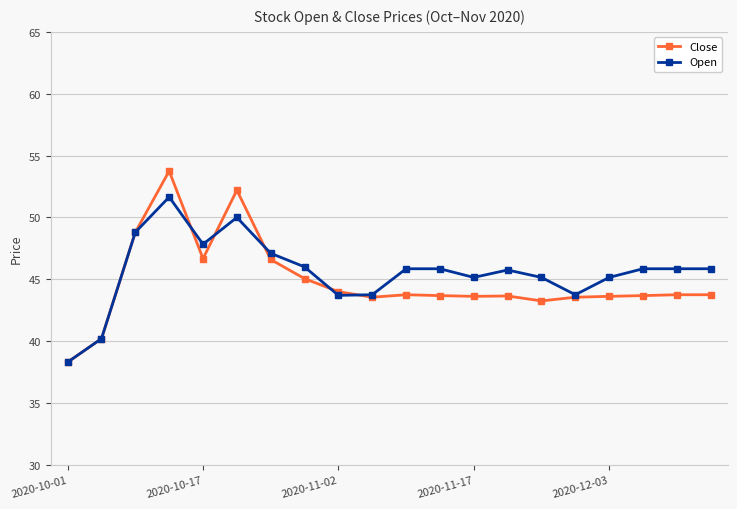

What is the value of the Close point at the 17th from the left?

43.6